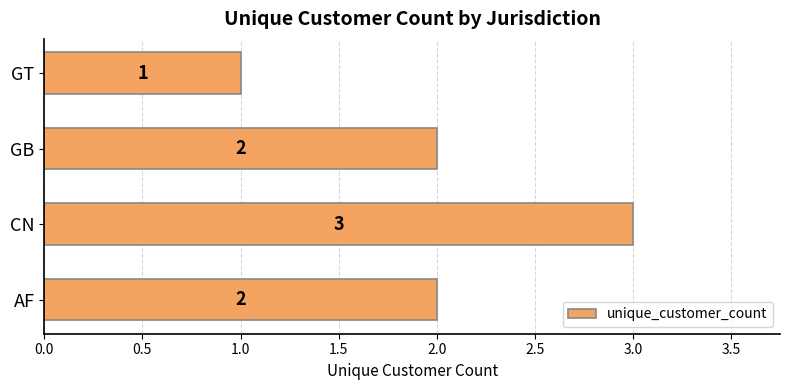

Reading top to bottom, transcribe all the data shown in this chart.

GT=1	GB=2	CN=3	AF=2